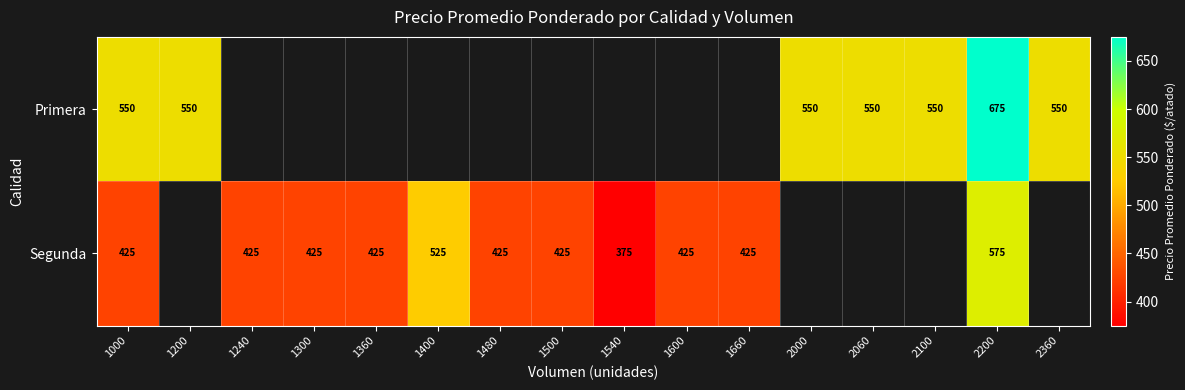

How many distinct data groups are displayed?

2